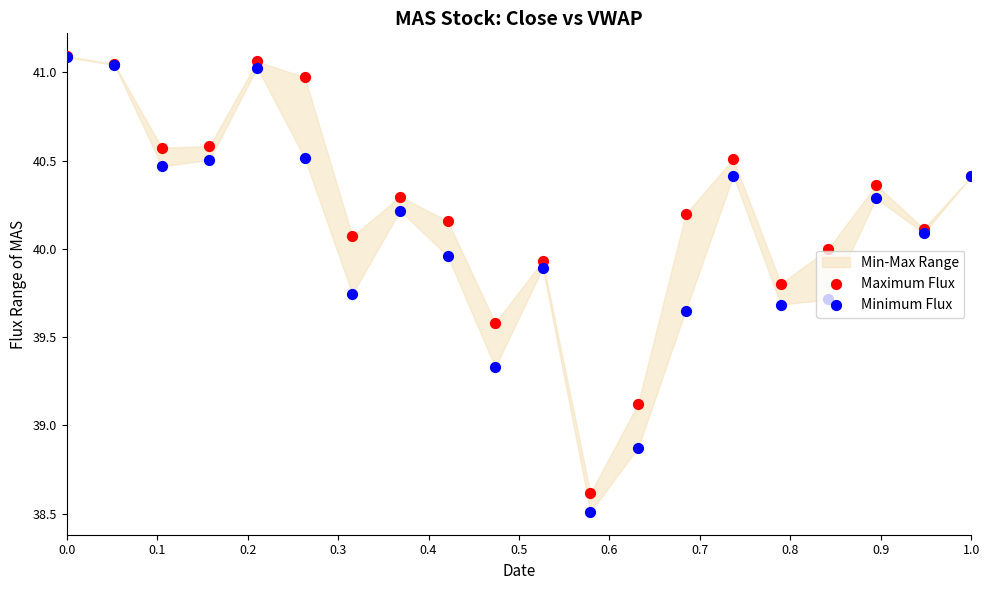

Which series contains the highest Y value?

Maximum Flux